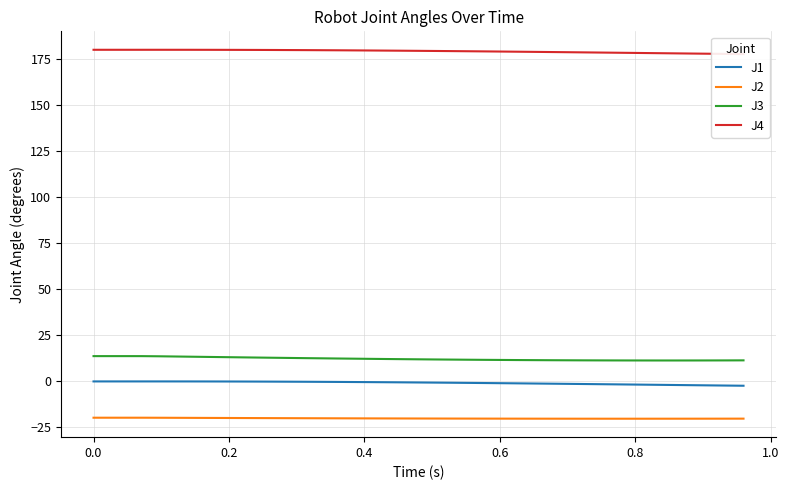

What is the sum of all J2 values?

-802.3